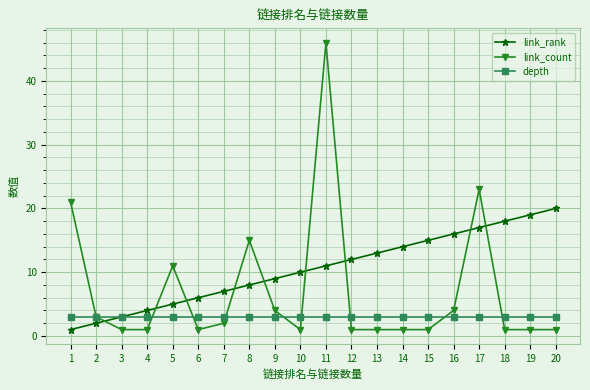

Is it true that link_count equals 1 at 19?

True